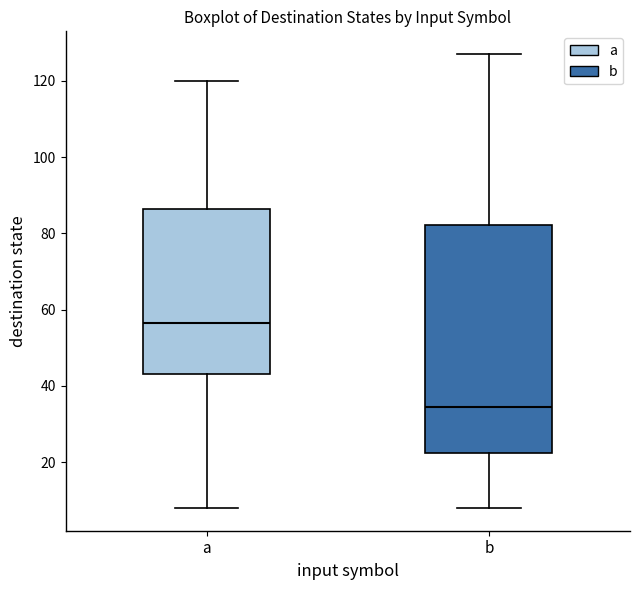

Reading left to right, read every box against the y-axis: the position of its median line, the range the box covers, and the ends of its whiskers. The values are not printed on the chart, so give them approximately, as read against the axis.

a: median 56, box 44 to 86, whiskers 8 to 120
b: median 34, box 22 to 82, whiskers 8 to 128